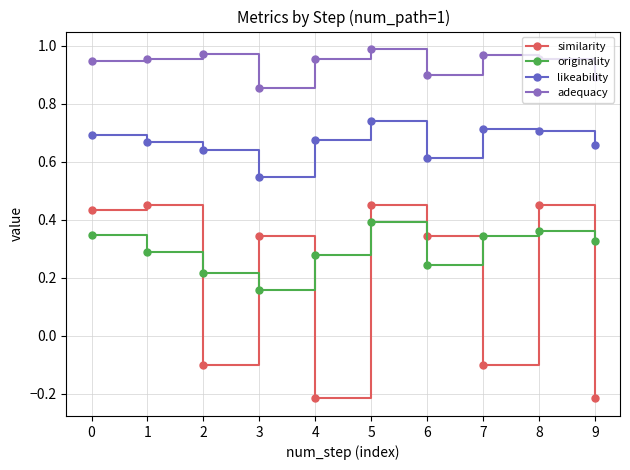

What is the total value across all series at 2?

1.7